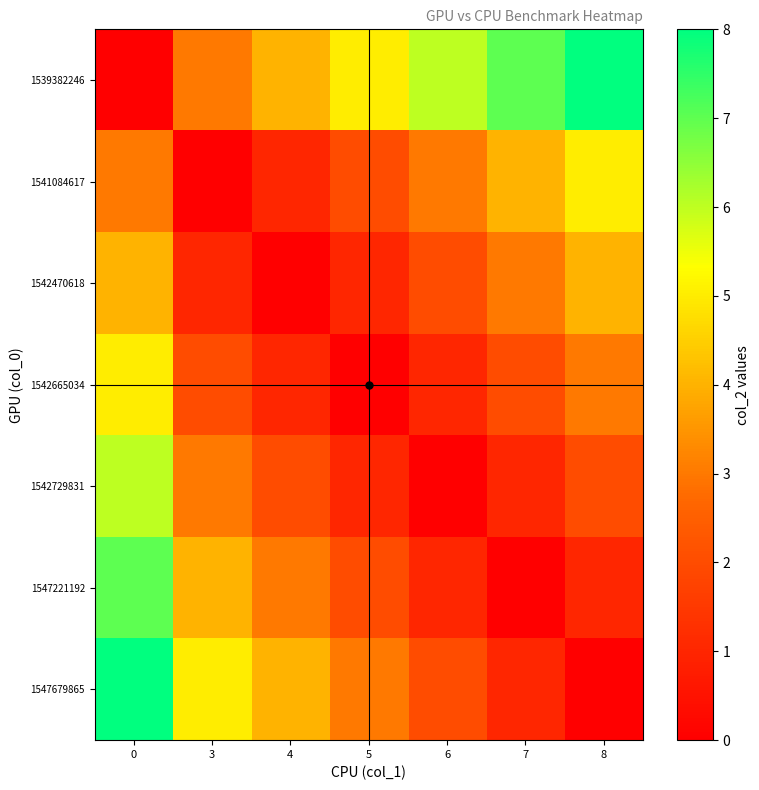

Count the number of categories in the chart.

7